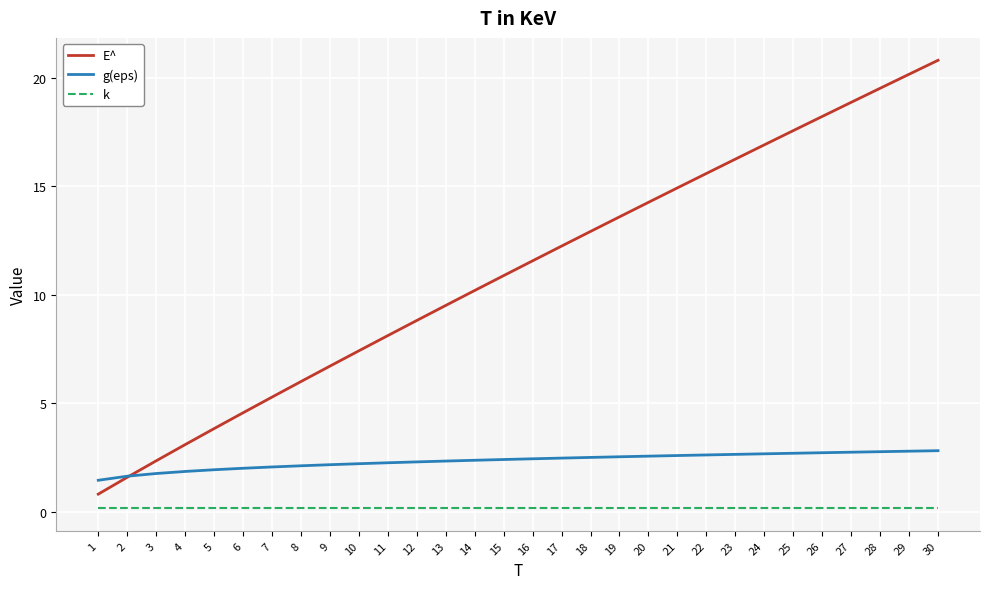

What is the sum of all E^ values?

332.8